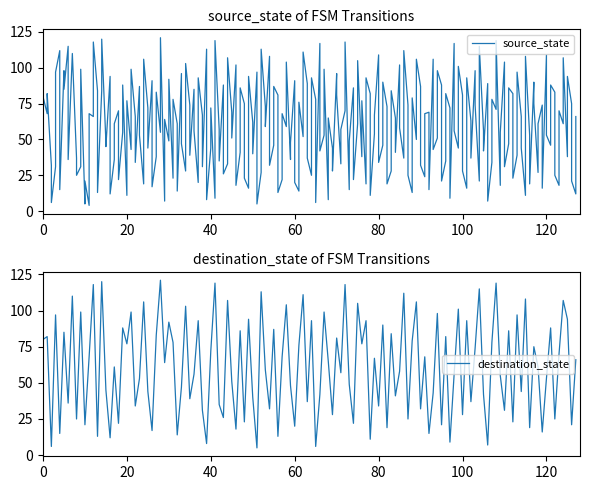

What position from the right is 8?

6